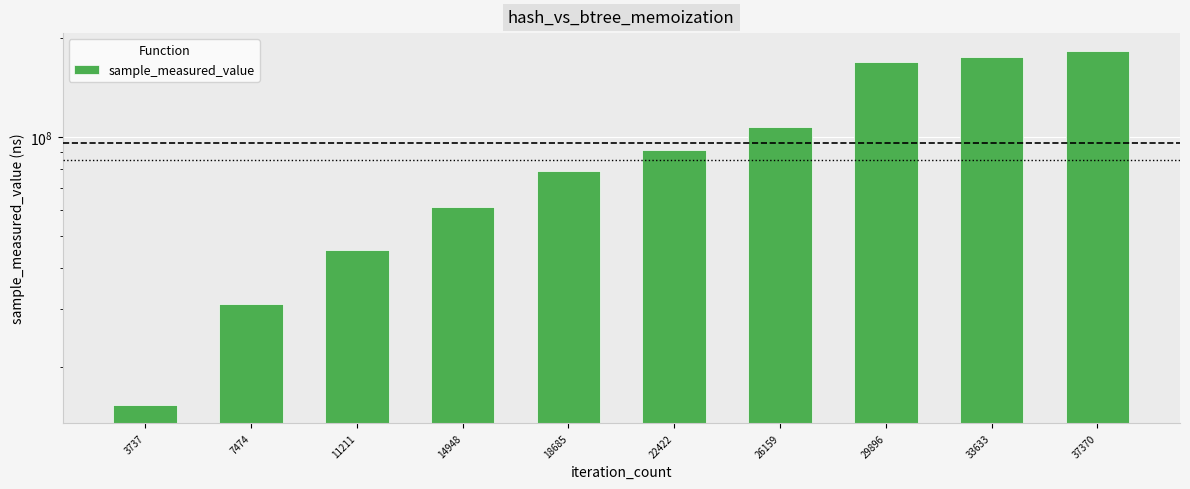

What is the greatest value displayed?

183290289